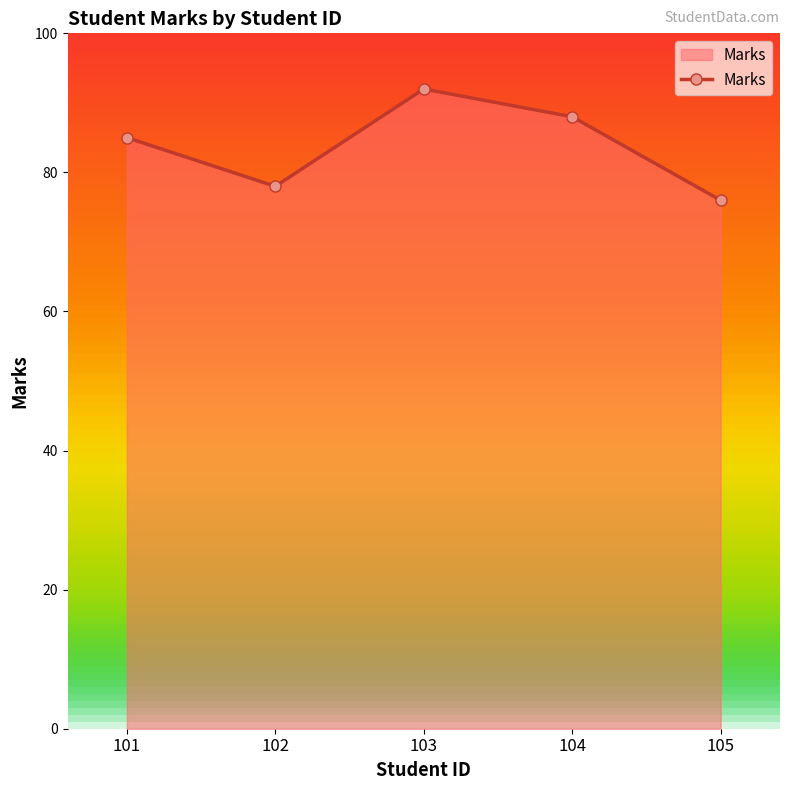

What is the approximate value at 104, to the nearest 10?

90